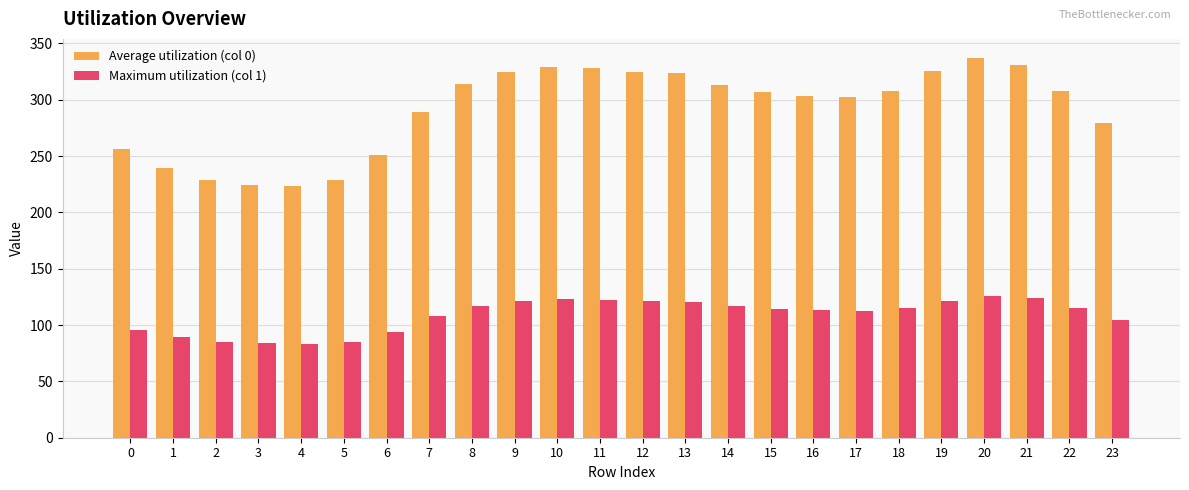

How many groups of bars are there?

24